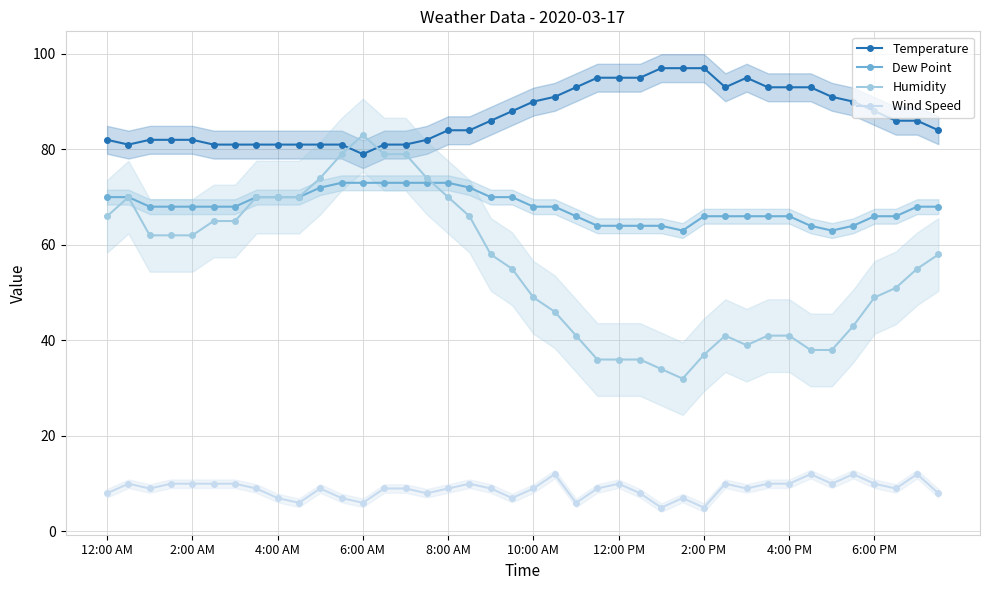

True or false: Wind Speed and Dew Point cross at least once.

False